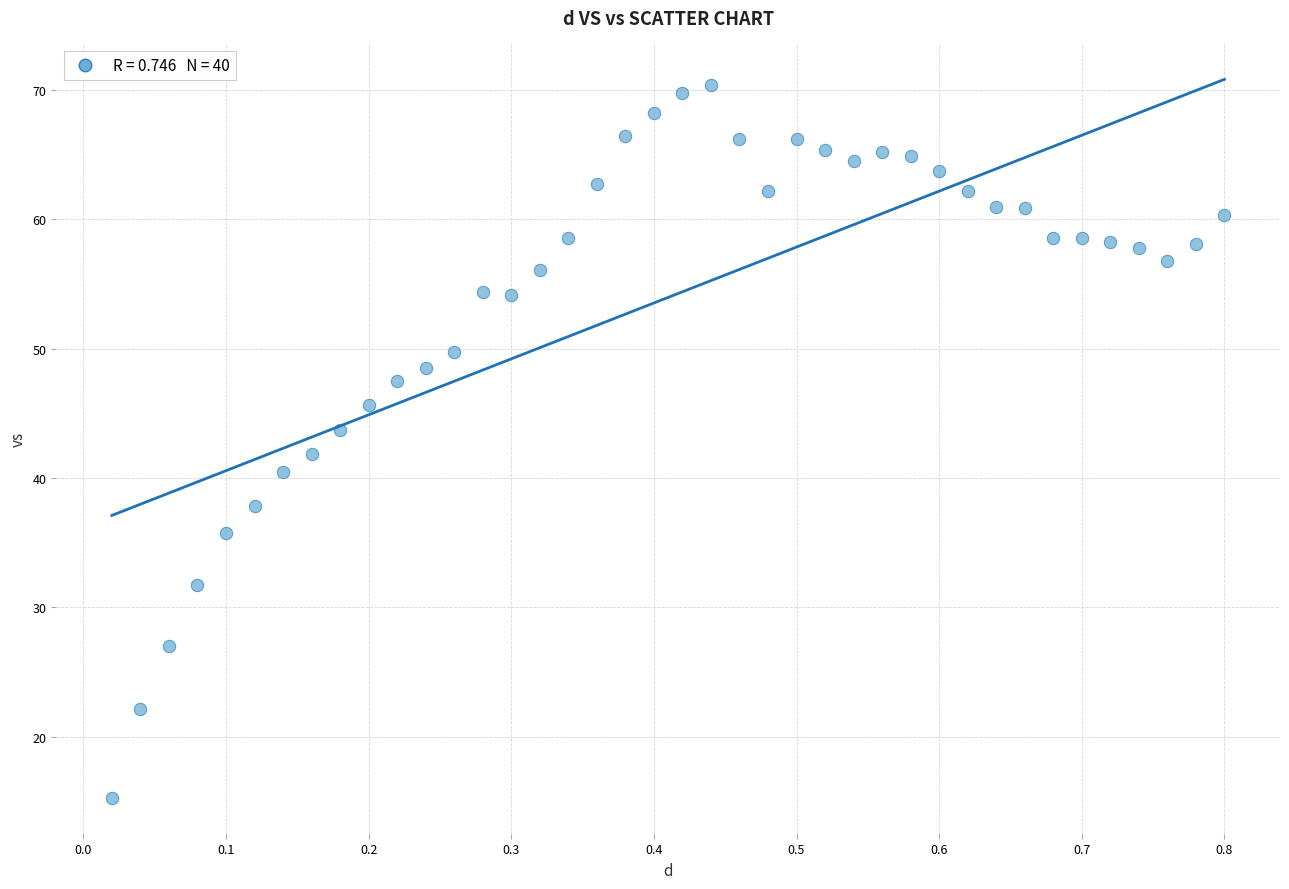

What is the range of Y values (max minus min)?

55.1